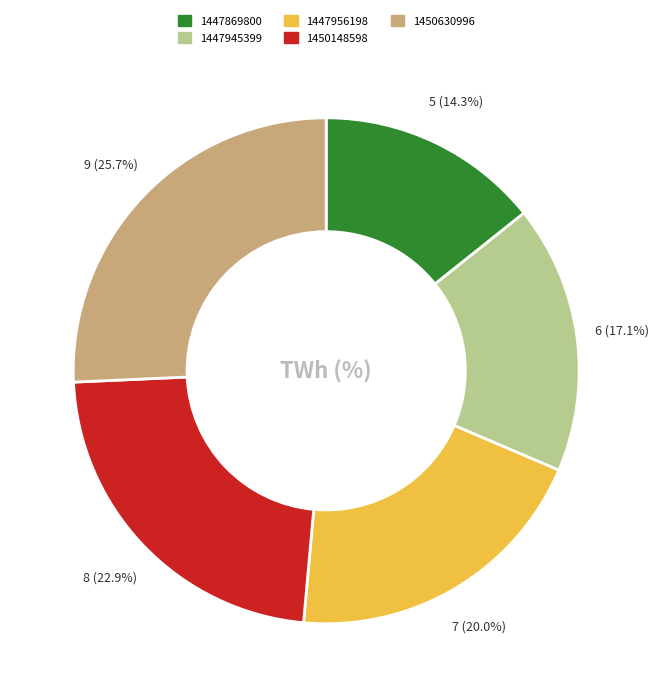

Is the sum of 1447869800 and 1450148598 greater than half?

No